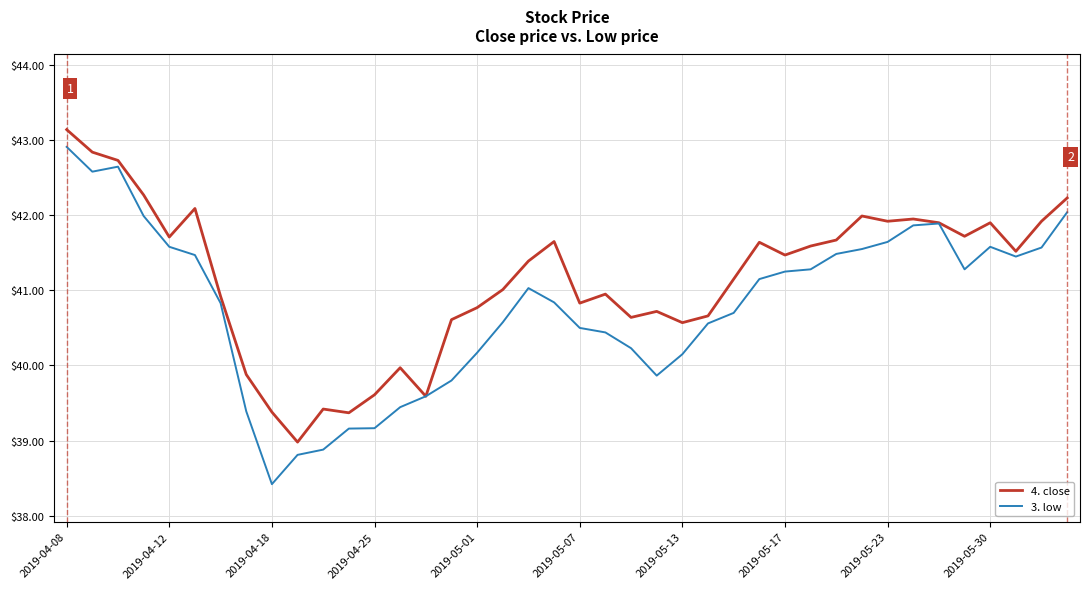

Which series has the widest spread of values?

3. low